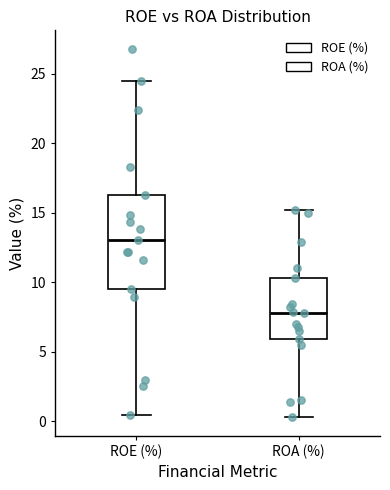

Which box's median line is the lowest?

ROA (%)